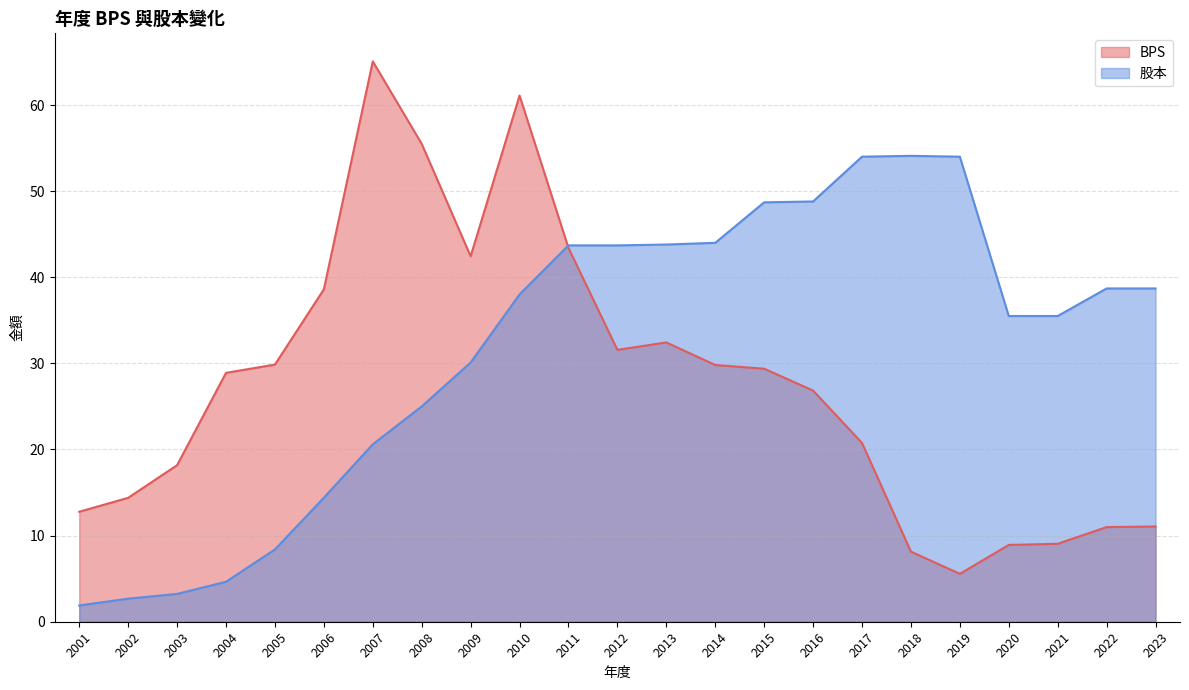

What is the value of the 股本 point at the 17th from the left?

54.0